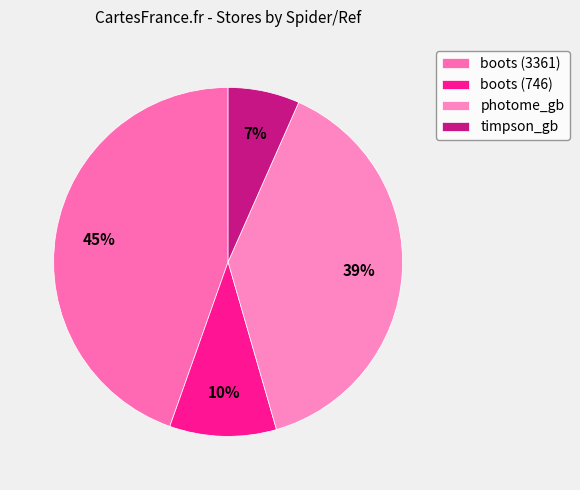

To the nearest percent, what is the difference between the largest and smallest slice percentages?

38%